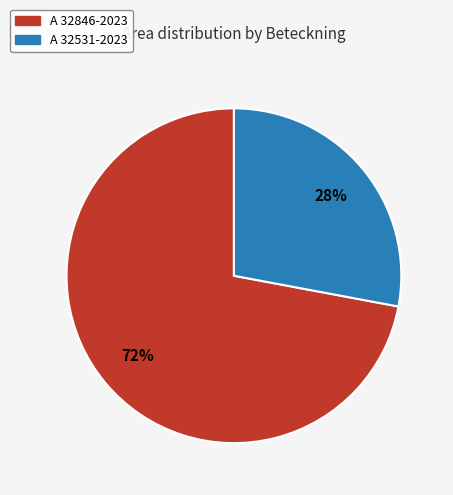

To the nearest percent, what is the combined percentage of A 32846-2023 and A 32531-2023?

100%